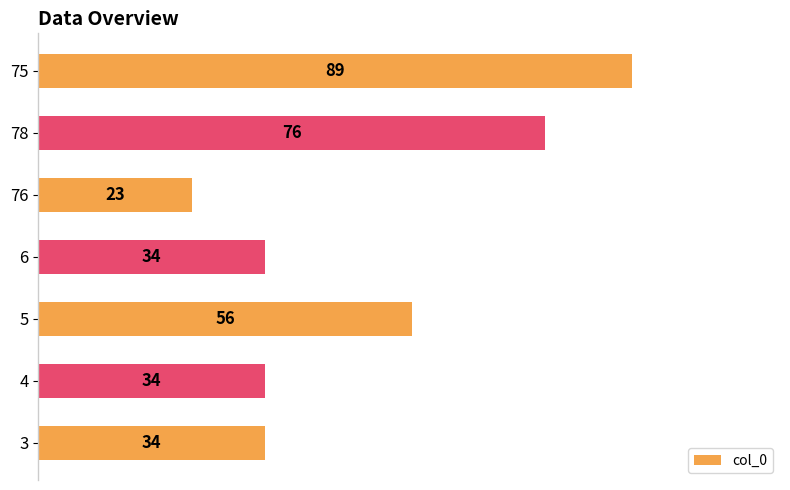

What is the smallest value displayed?

23